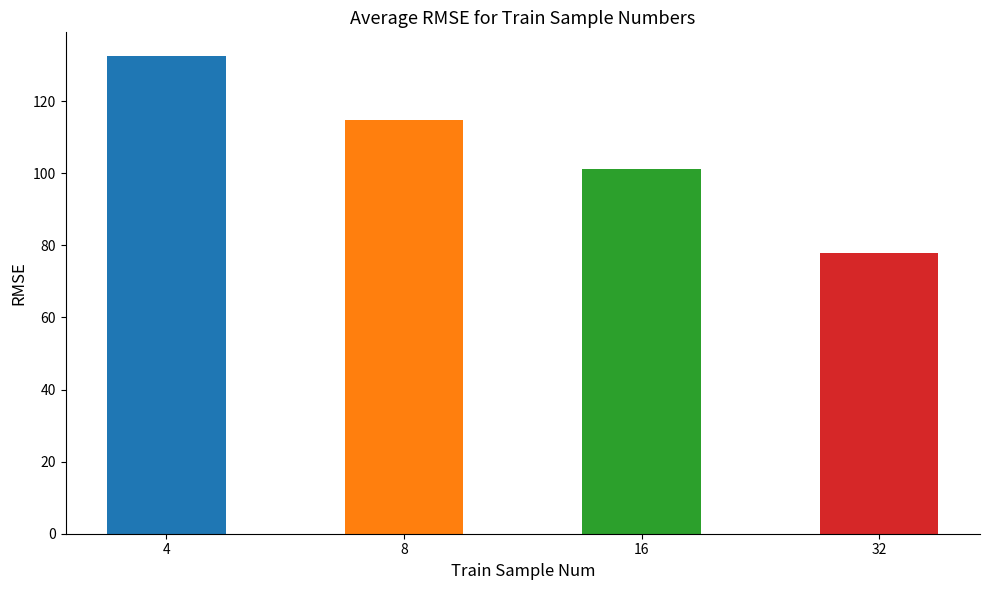

The chart shows a value of 69.4 at 16. True or false?

False